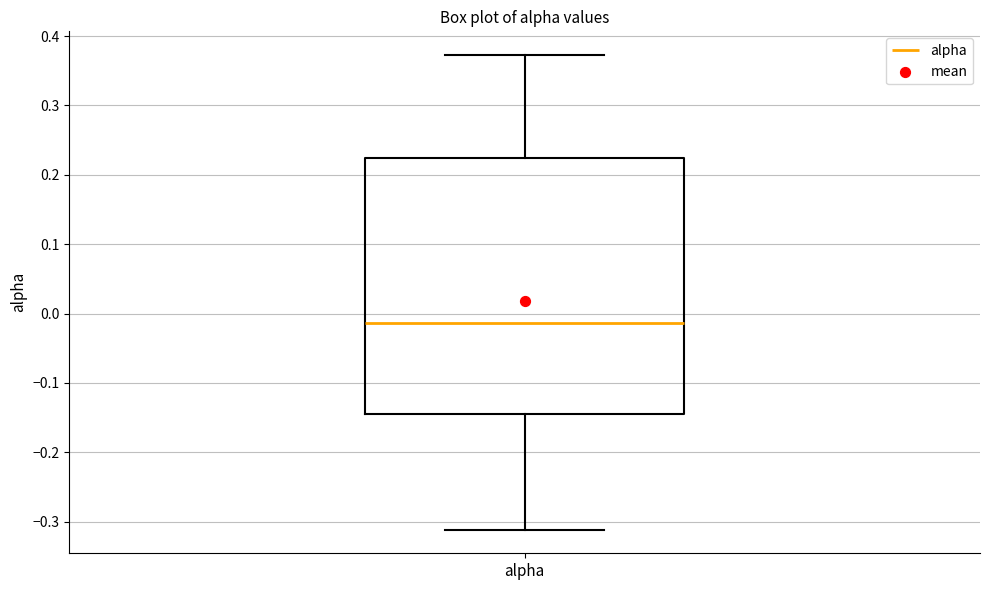

Read this box plot against the y-axis: the position of the median line, the range covered by the box, and the ends of both whiskers. The values are not printed on the chart, so give them approximately, as read against the axis.

median -0.01, box -0.14 to 0.22, whiskers -0.31 to 0.37